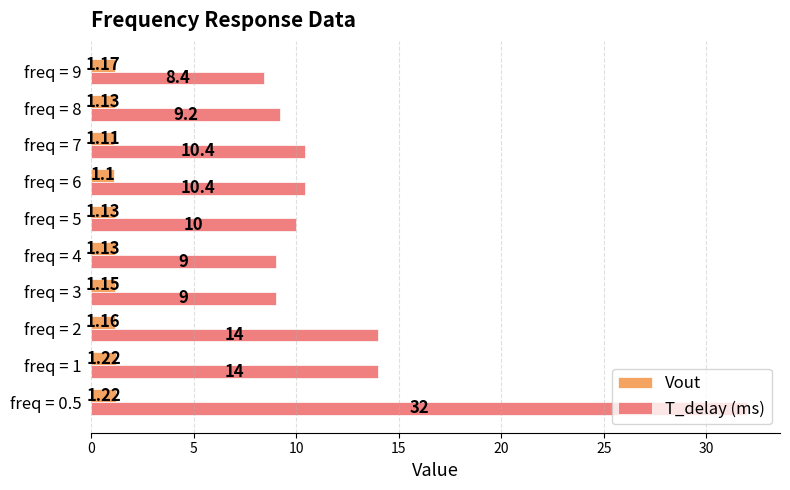

Which series changed the most between freq = 1 and freq = 7?

T_delay (ms)